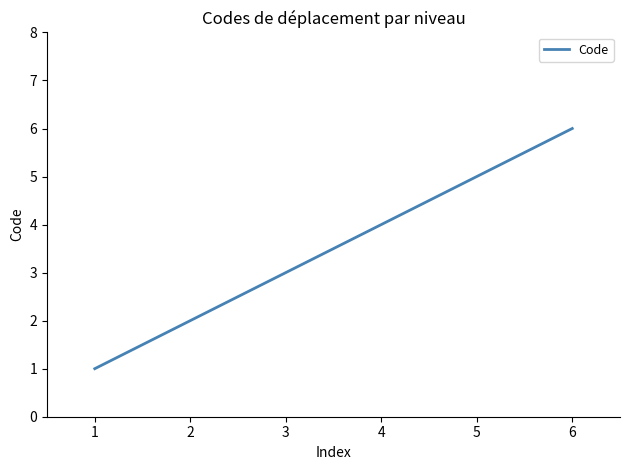

Reading right to left, extract all data points from this chart.

6=6	5=5	4=4	3=3	2=2	1=1